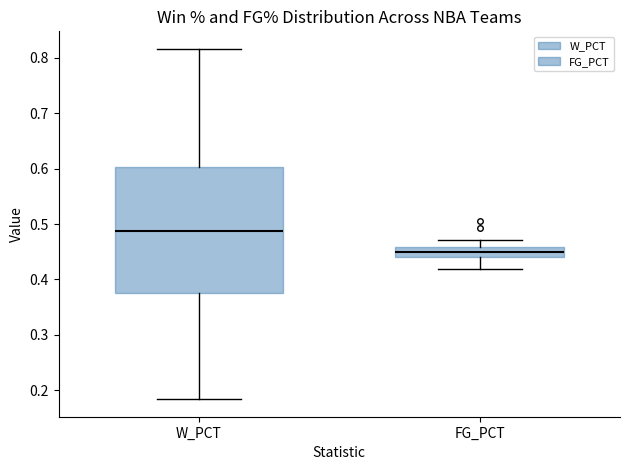

Reading left to right, read every box against the y-axis: the position of its median line, the range the box covers, and the ends of its whiskers. The values are not printed on the chart, so give them approximately, as read against the axis.

W_PCT: median 0.49, box 0.38 to 0.60, whiskers 0.18 to 0.82
FG_PCT: median 0.45, box 0.44 to 0.46, whiskers 0.42 to 0.47